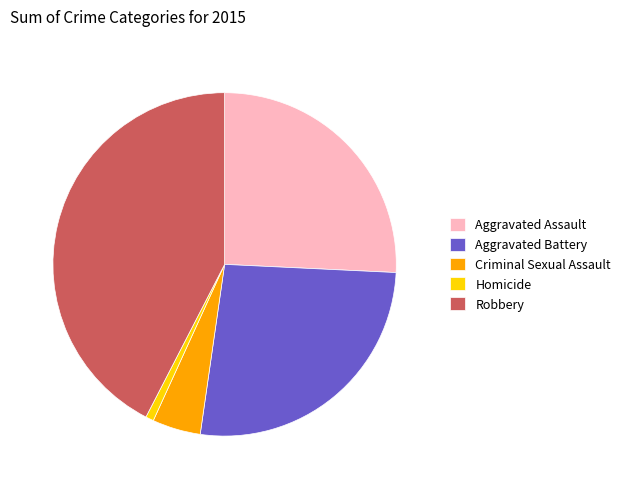

How many slices are in this pie chart?

5